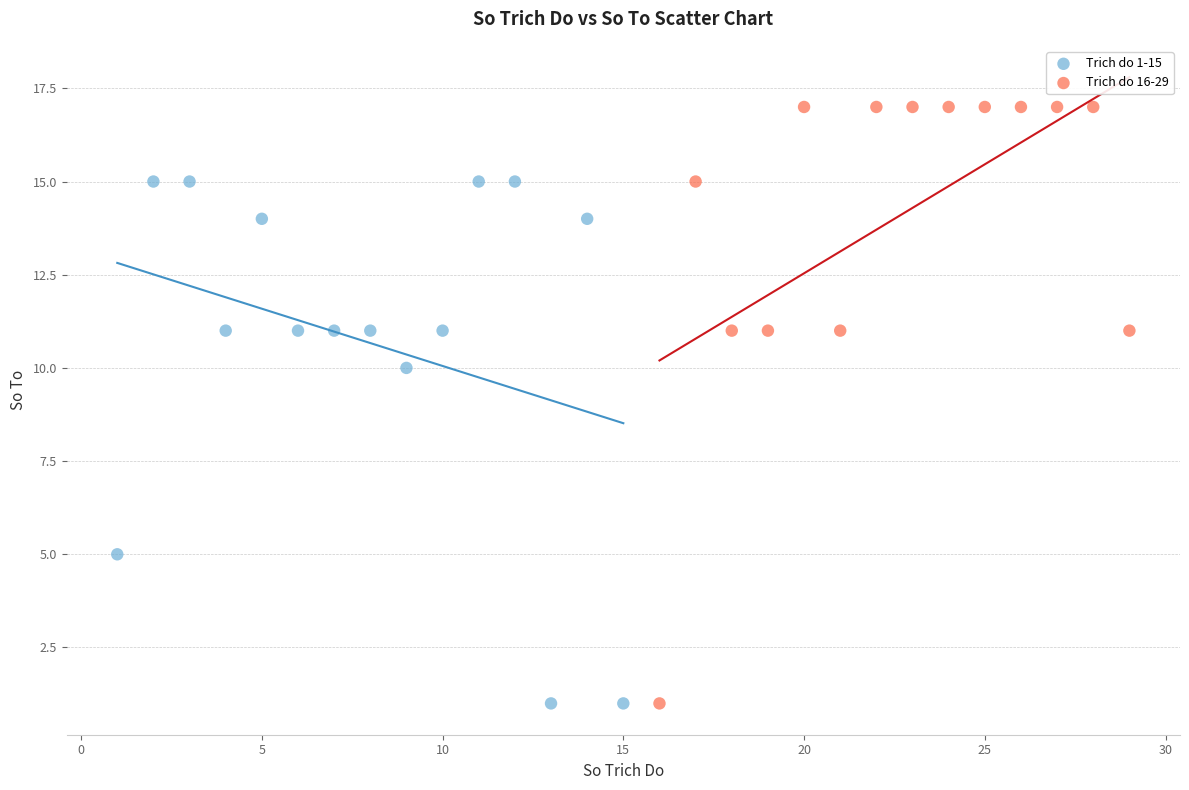

Which series reaches the maximum Y coordinate?

Trich do 16-29